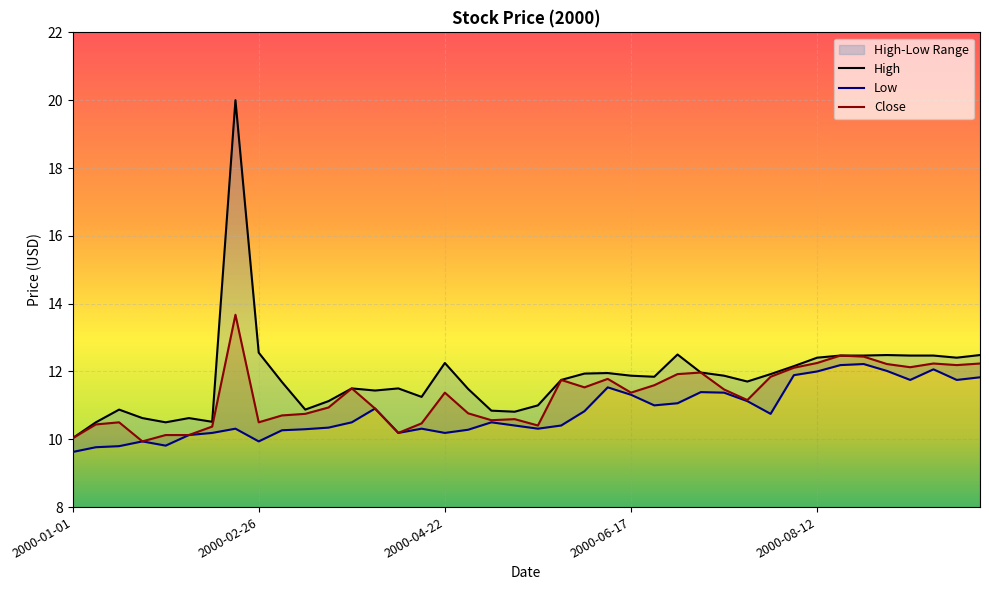

Is the value of Close at 2000-06-17 greater than the value of Low at 2000-09-23?

No